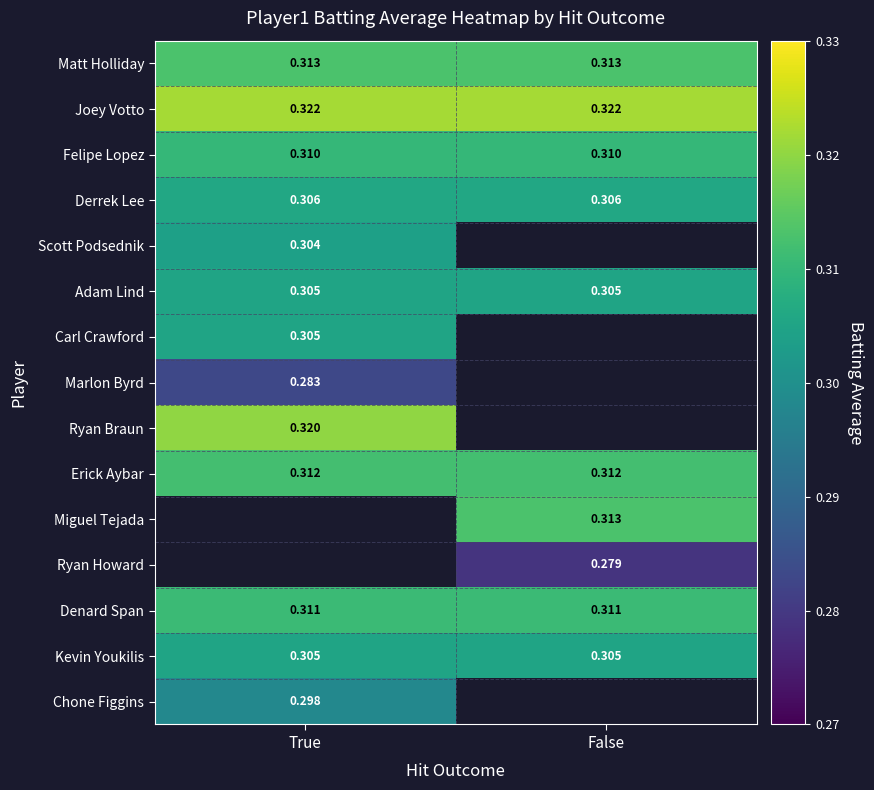

Is the value of Marlon Byrd at True greater than the value of Adam Lind at True?

No